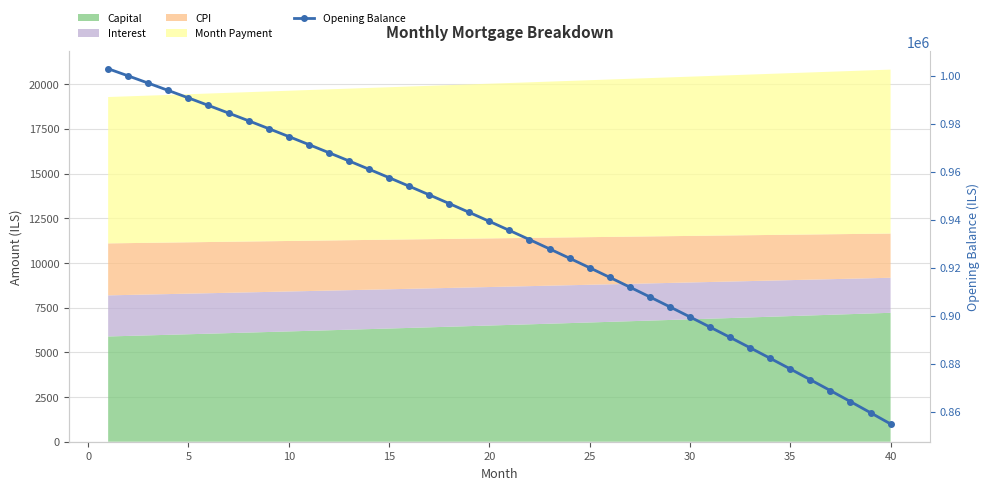

What is the value of the 33rd point from the left?

886596.2